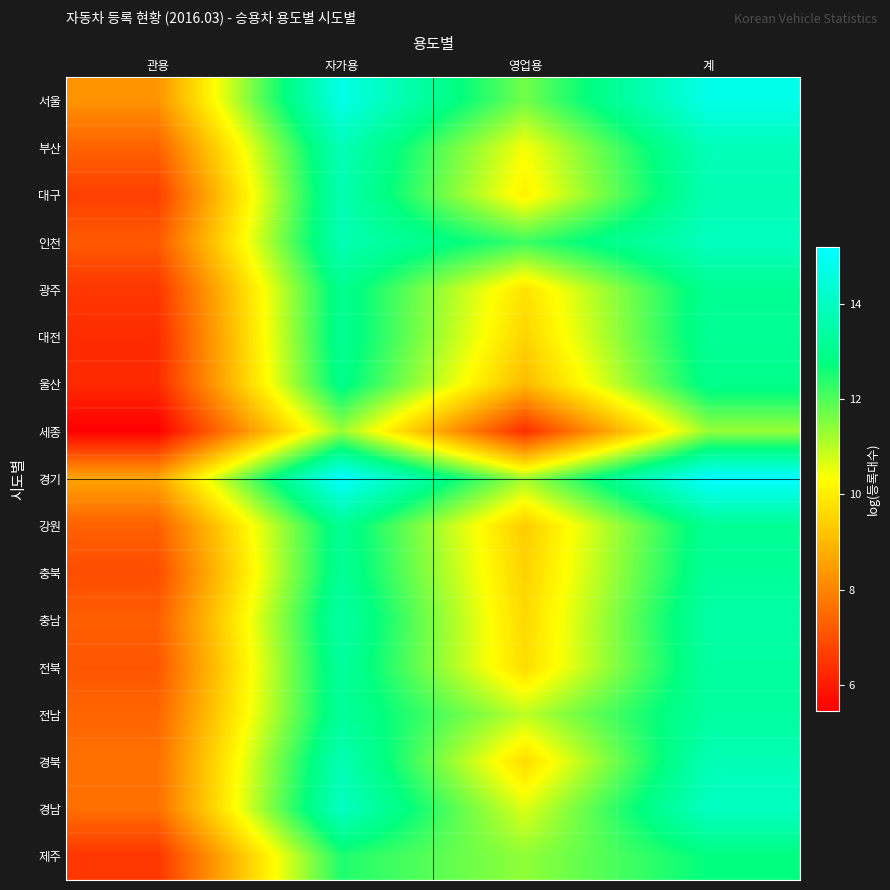

List the series in order of their peak value, highest first.

경기, 서울, 경남, 인천, 부산, 경북, 대구, 충남, 전남, 전북, 충북, 대전, 강원, 광주, 울산, 제주, 세종